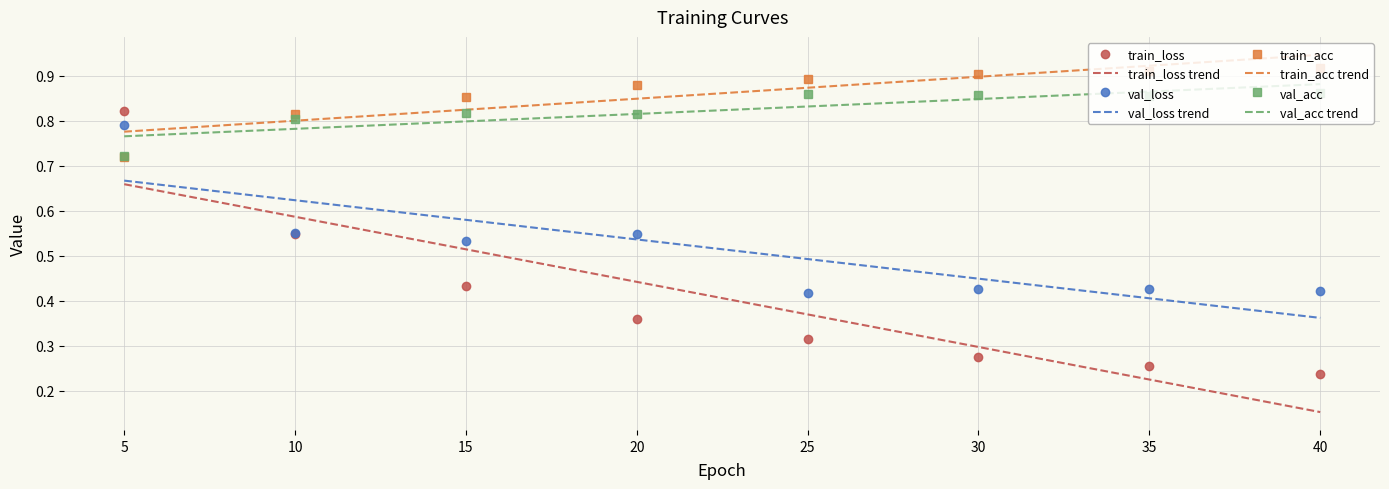

True or false: train_acc has more than 1 points higher than both neighbors.

False